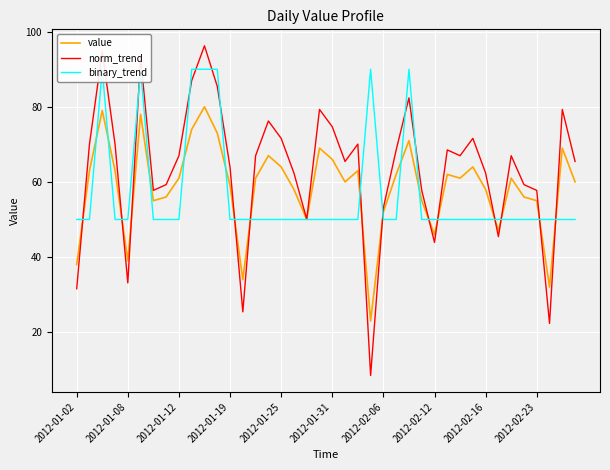

How many categories are shown in the chart?

40